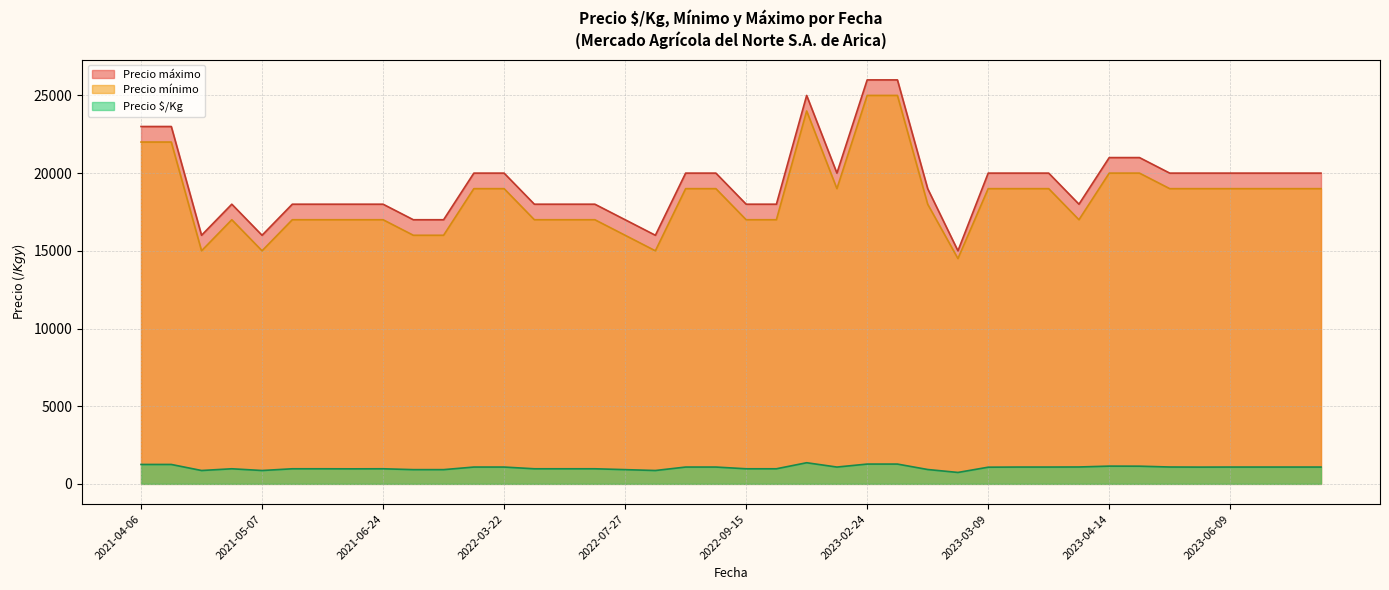

Which series has the largest range (max minus min)?

Precio máximo